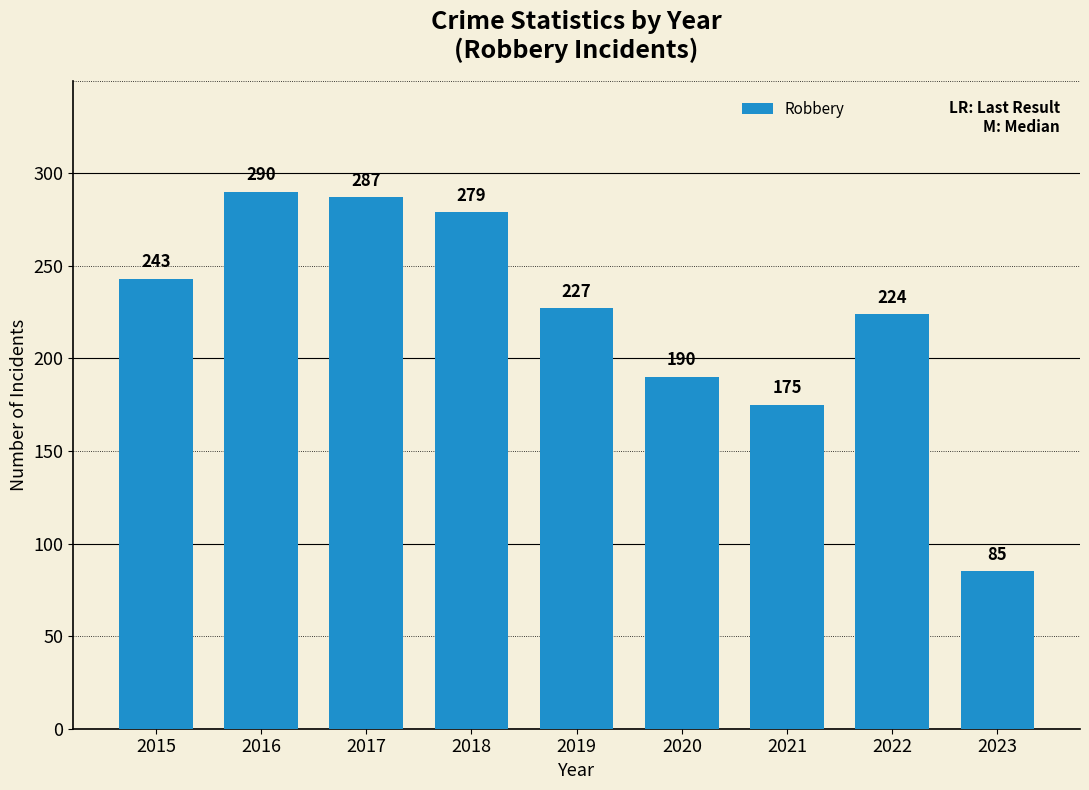

Are the bars horizontal?

No